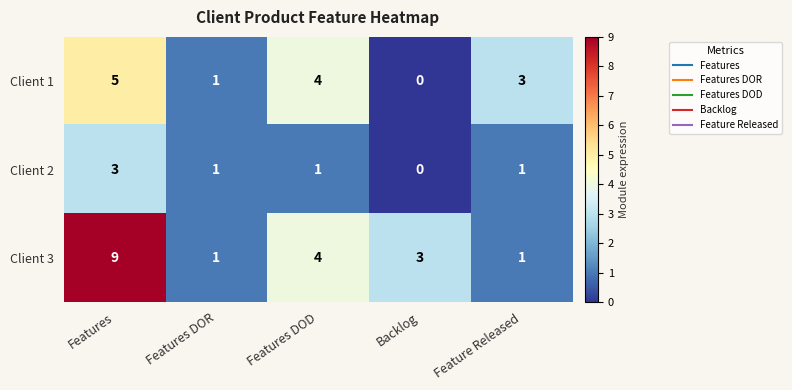

Which series has the largest total across all categories?

Client 3